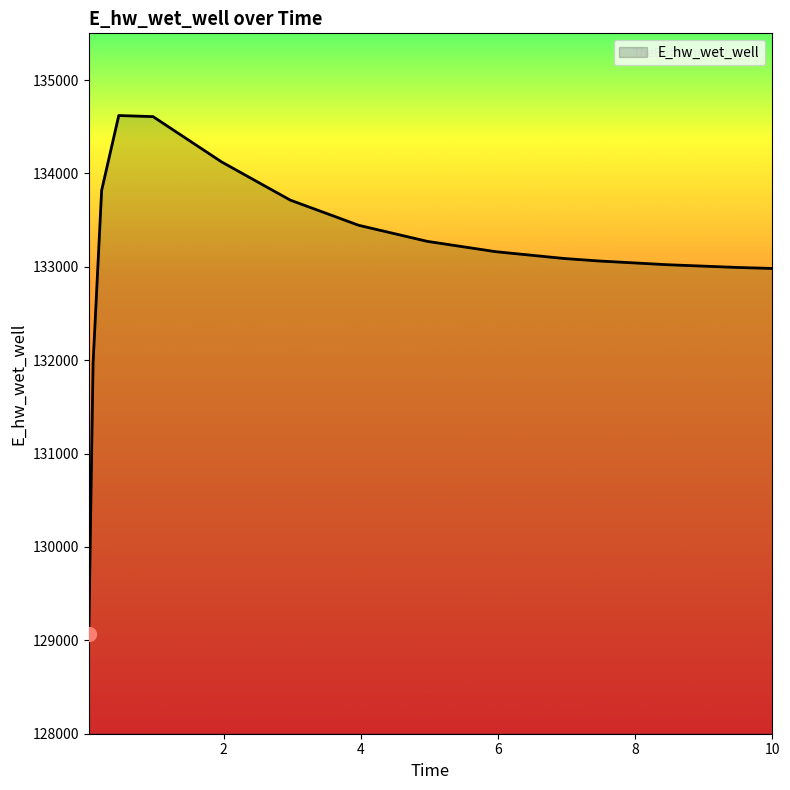

What is the difference between the maximum and minimum values?

5552.6